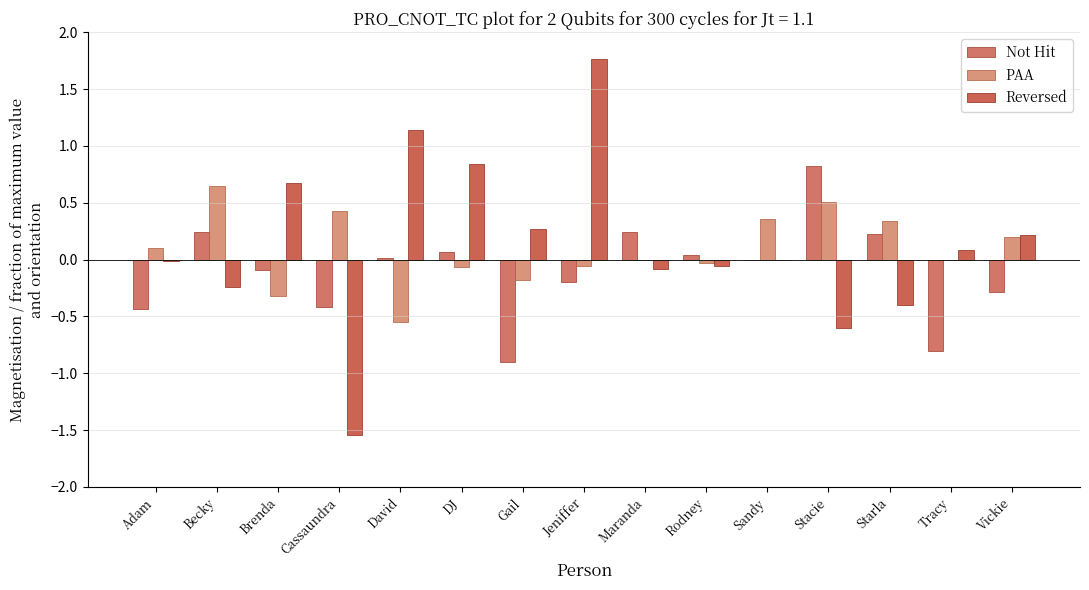

What are all the series names shown in the legend?

Not Hit, PAA, Reversed